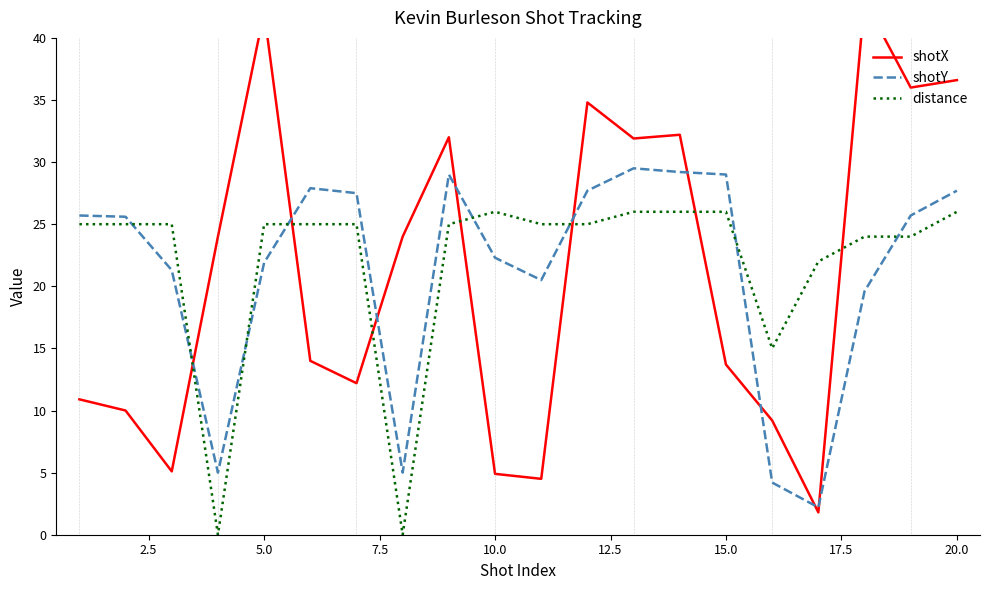

Rank the series by their average value, from highest to lowest.

distance, shotY, shotX